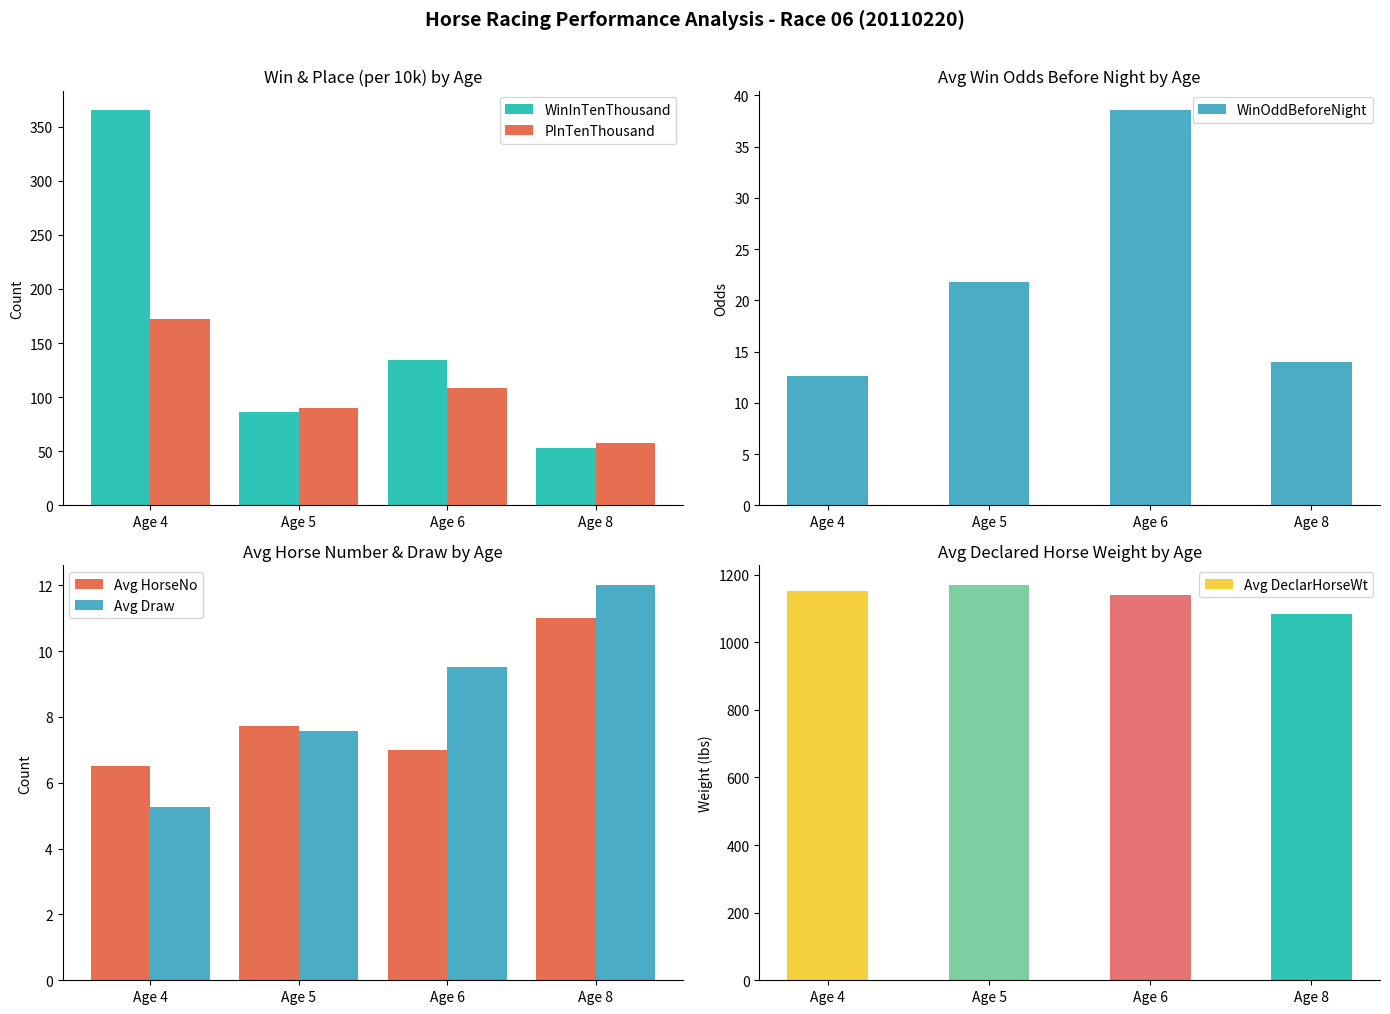

What is the spread (max minus min) of values at Age 6?

1133.0